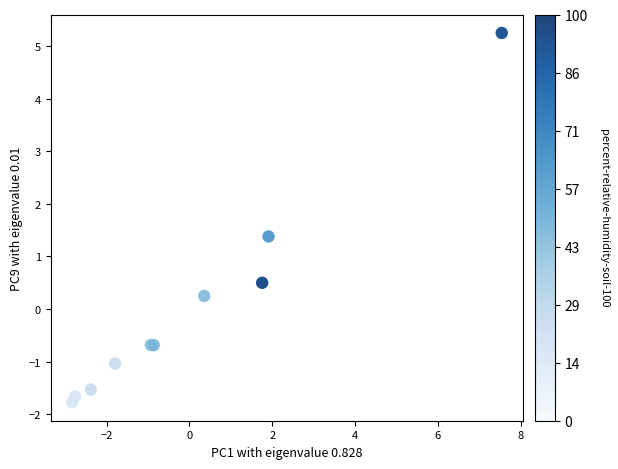

What Y value in the scatter plot is closest to 1?

1.4